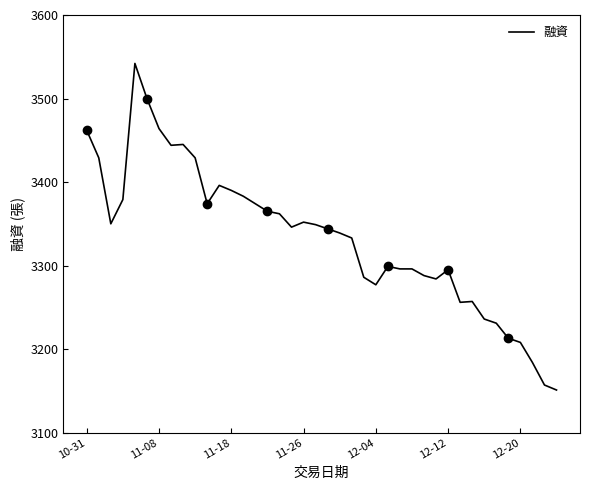

What is the value of the 18th point from the left?

3346